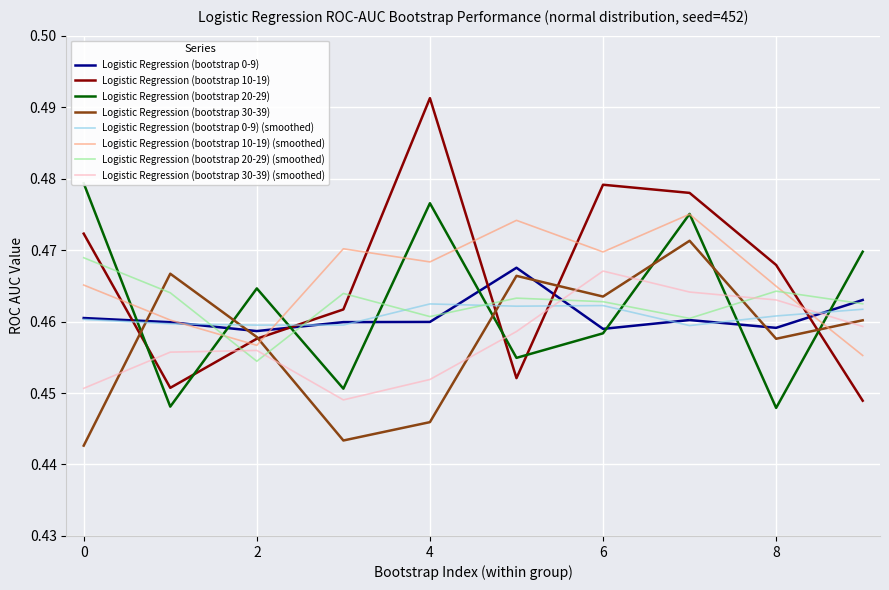

What is the approximate value of Logistic Regression (bootstrap 20-29) at 6?

0.5